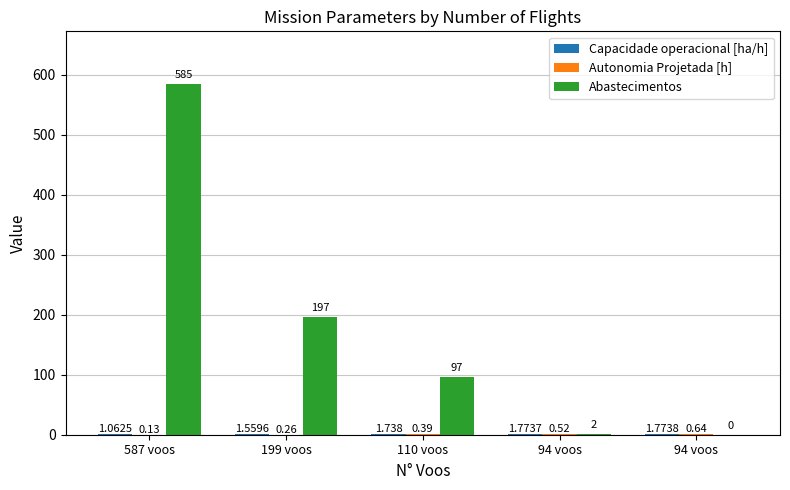

How many data points does each series have?

5